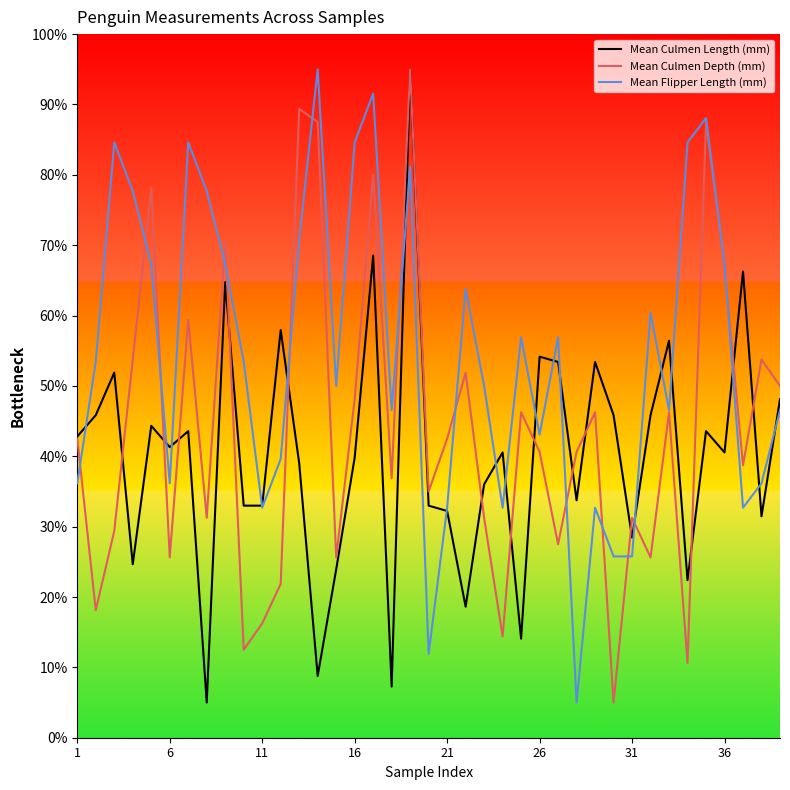

What is the highest value of the Mean Culmen Depth (mm) series?

95.0